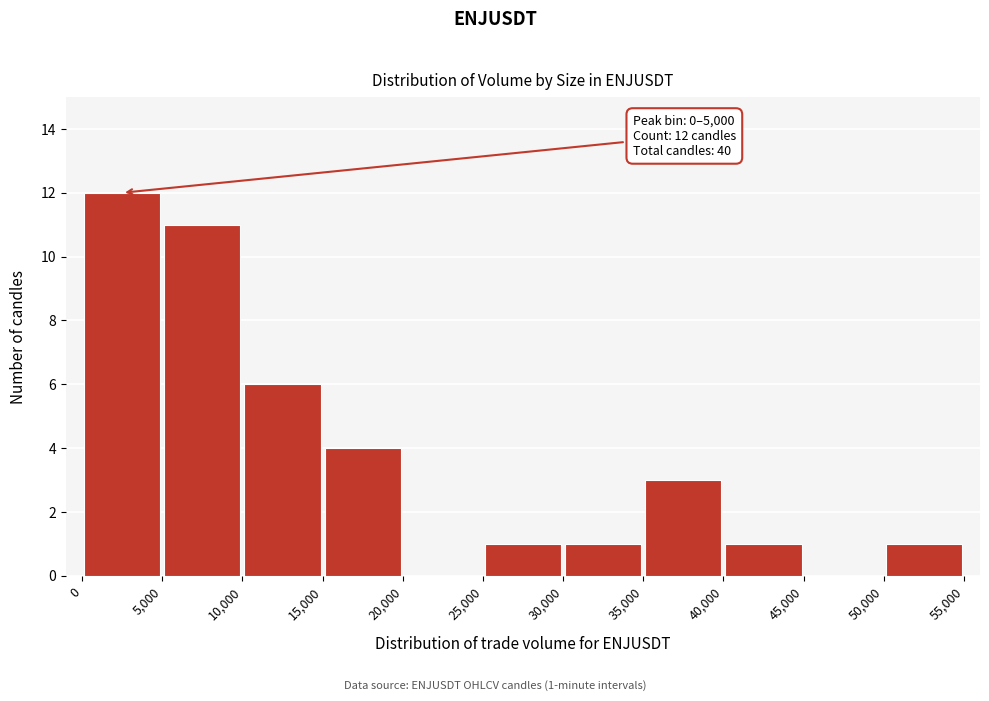

Over which range of the x-axis is the bar tallest?

0 to 5,000